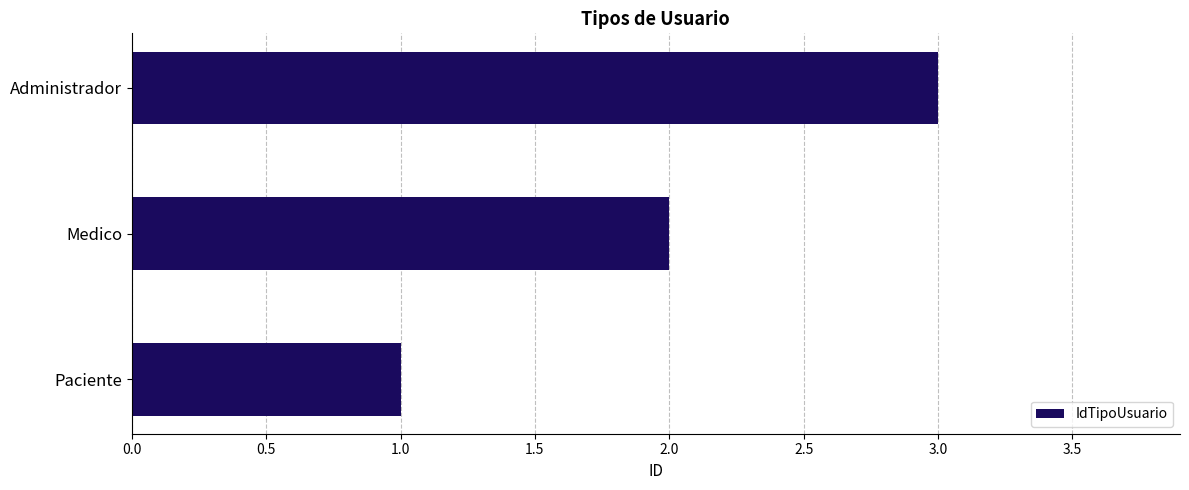

Is it true that the value at Administrador is 3?

True